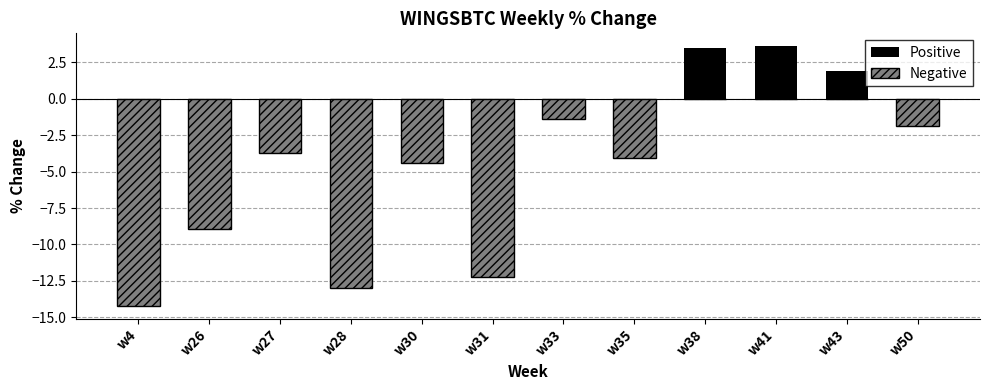

How many Positive values are between 0 and 1?

9